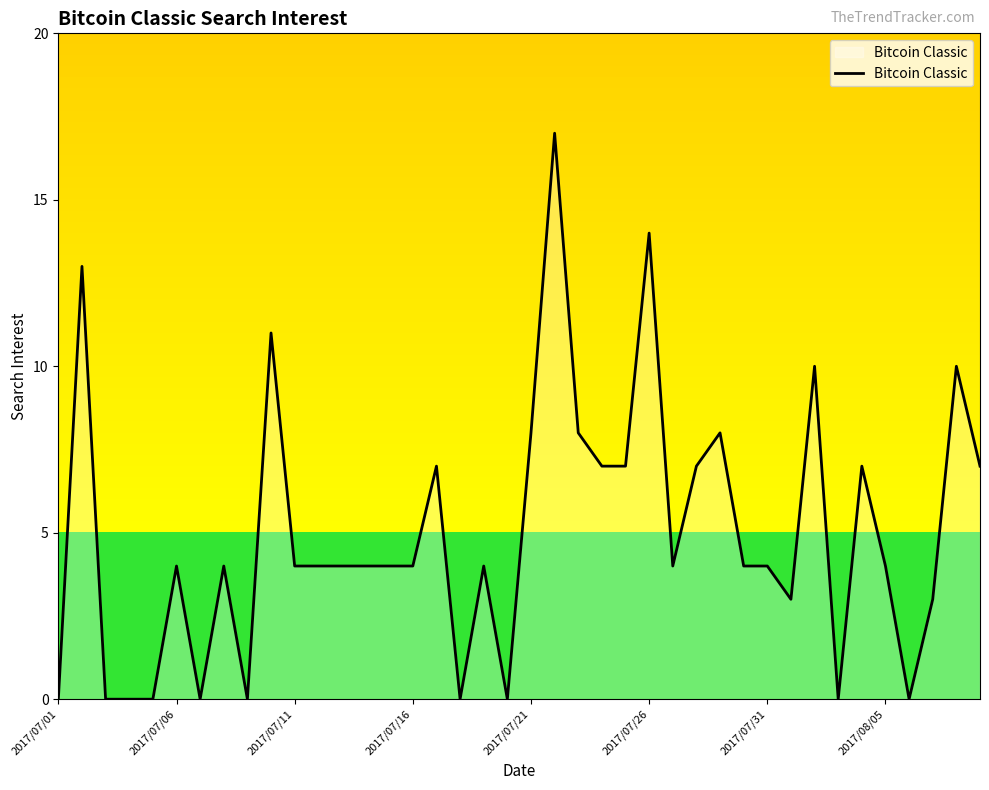

Reading left to right, list all the values displayed in this chart.

0	13	0	0	0	4	0	4	0	11	4	4	4	4	4	4	7	0	4	0	8	17	8	7	7	14	4	7	8	4	4	3	10	0	7	4	0	3	10	7